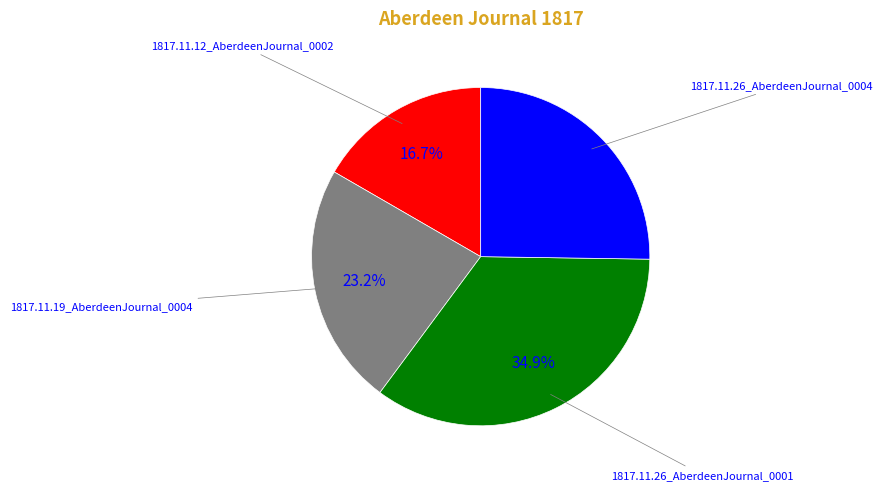

Does any single category account for the majority?

No